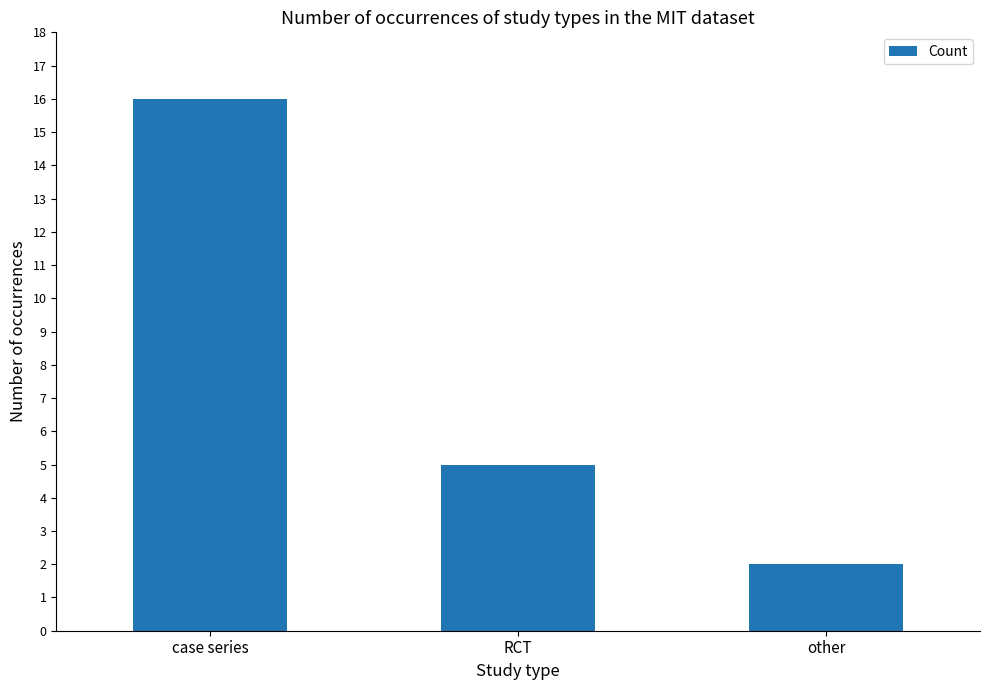

What is the sum of the values at other and case series?

18